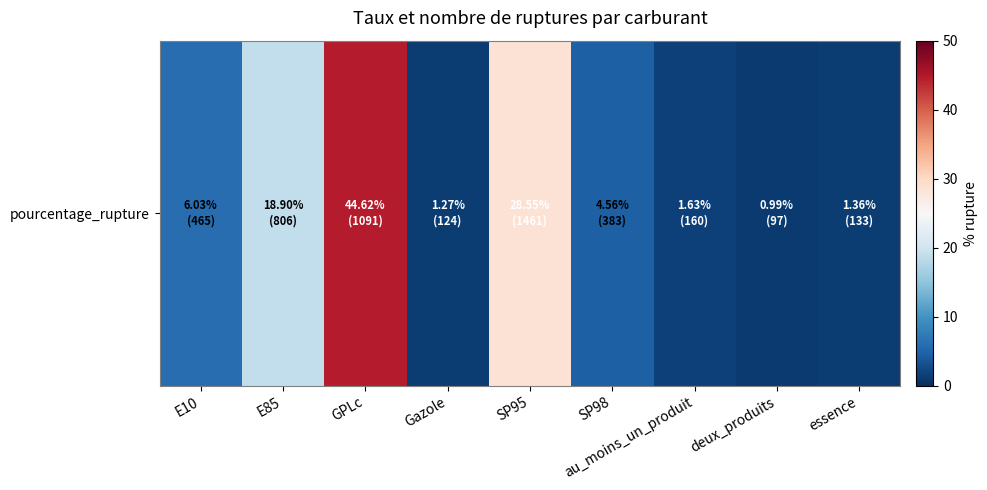

True or false: the data shows 11.9 at E85.

False